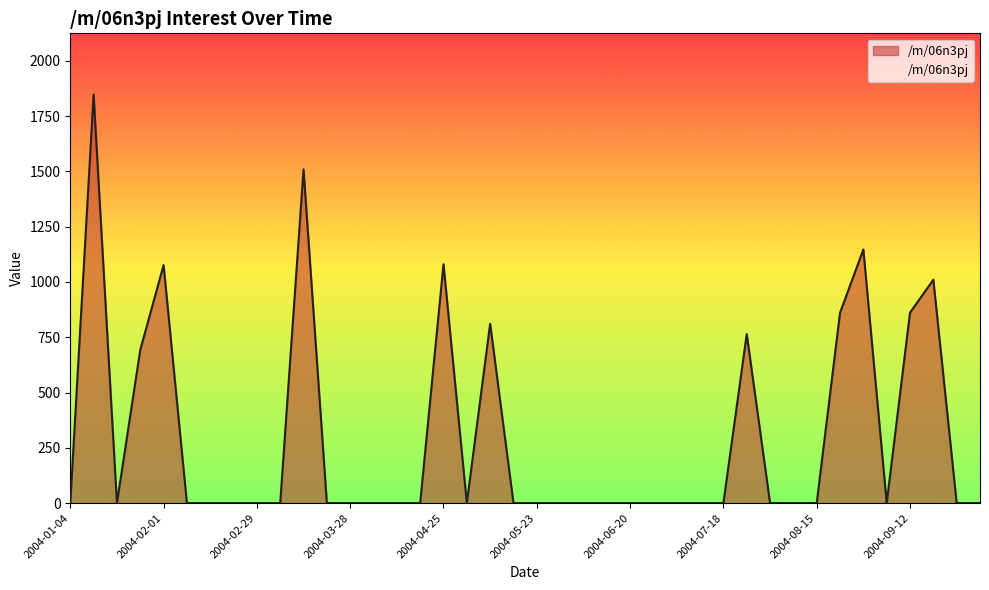

What is the difference between the maximum and minimum values?

1847.6